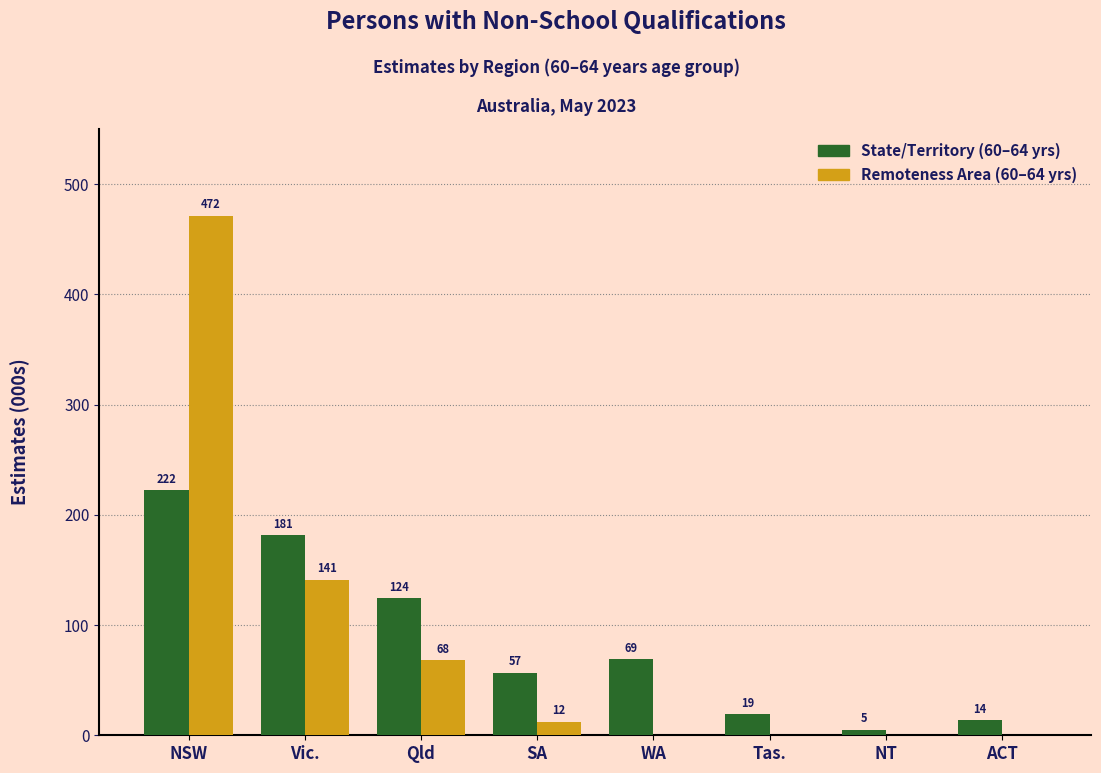

Between Vic. and Qld, which series saw the biggest shift?

Remoteness Area (60–64 yrs)